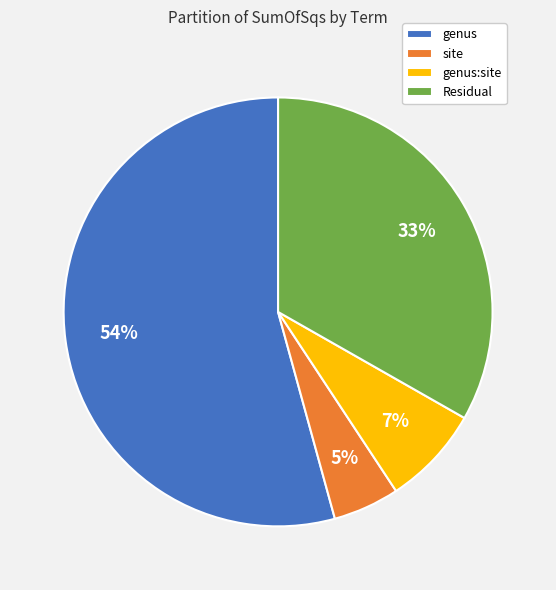

Does any single category account for the majority?

Yes